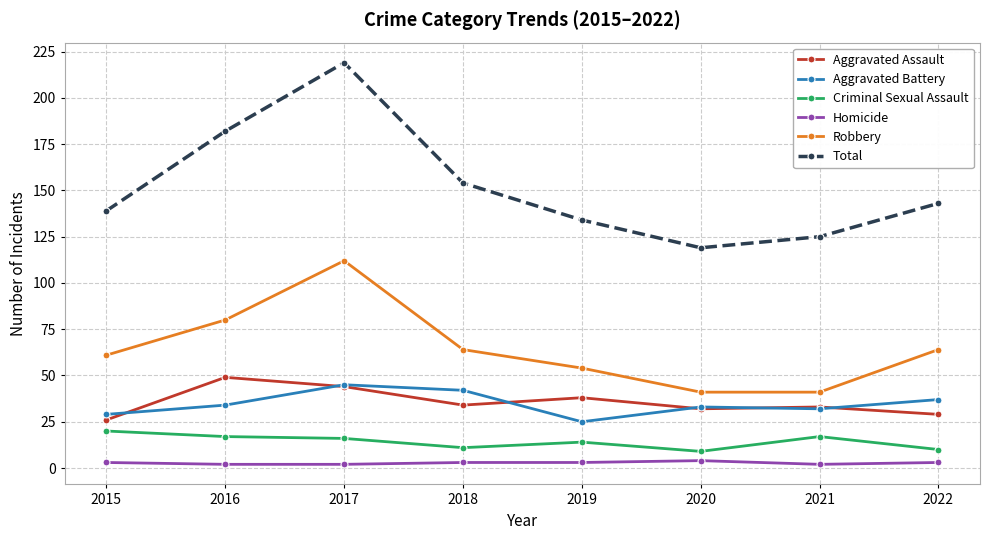

What is the smallest value displayed?

2